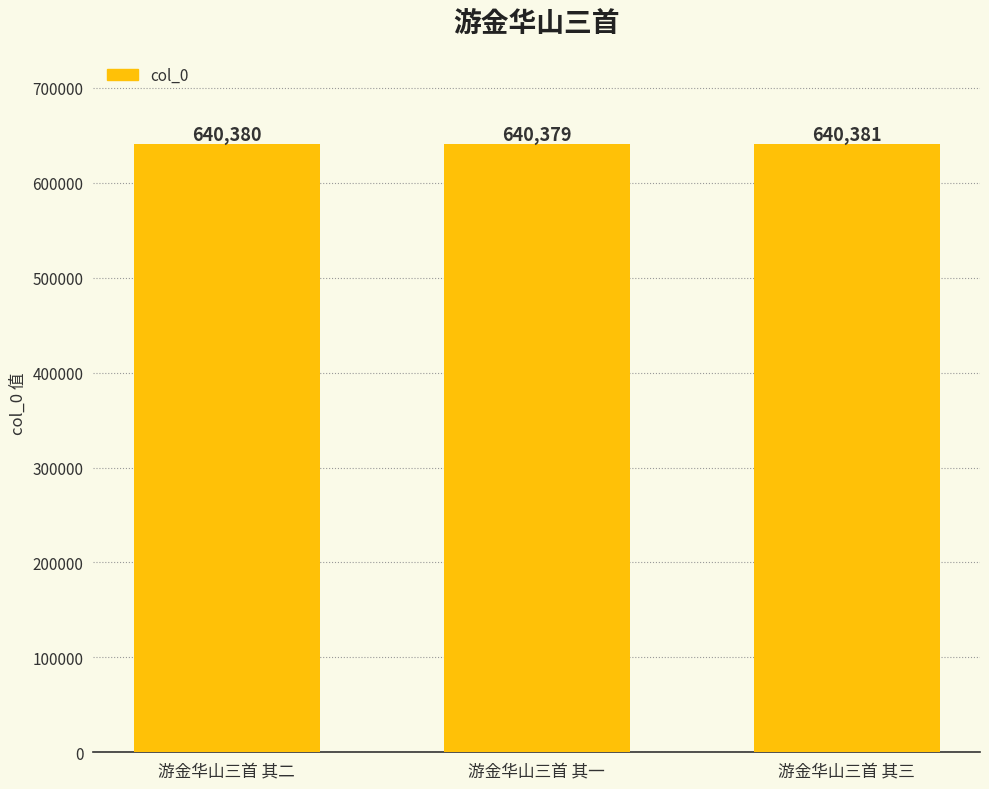

Rank the categories by value from highest to lowest.

游金华山三首 其三, 游金华山三首 其二, 游金华山三首 其一